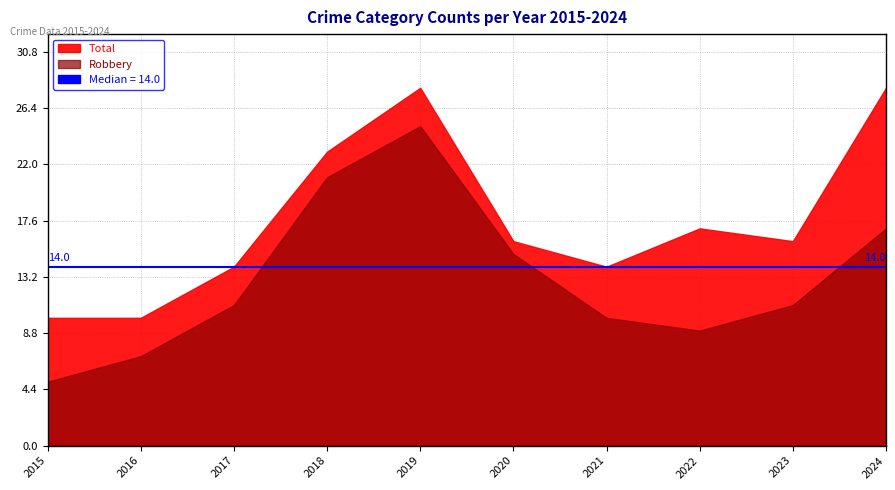

At which category is the sum across all series the highest?

2019